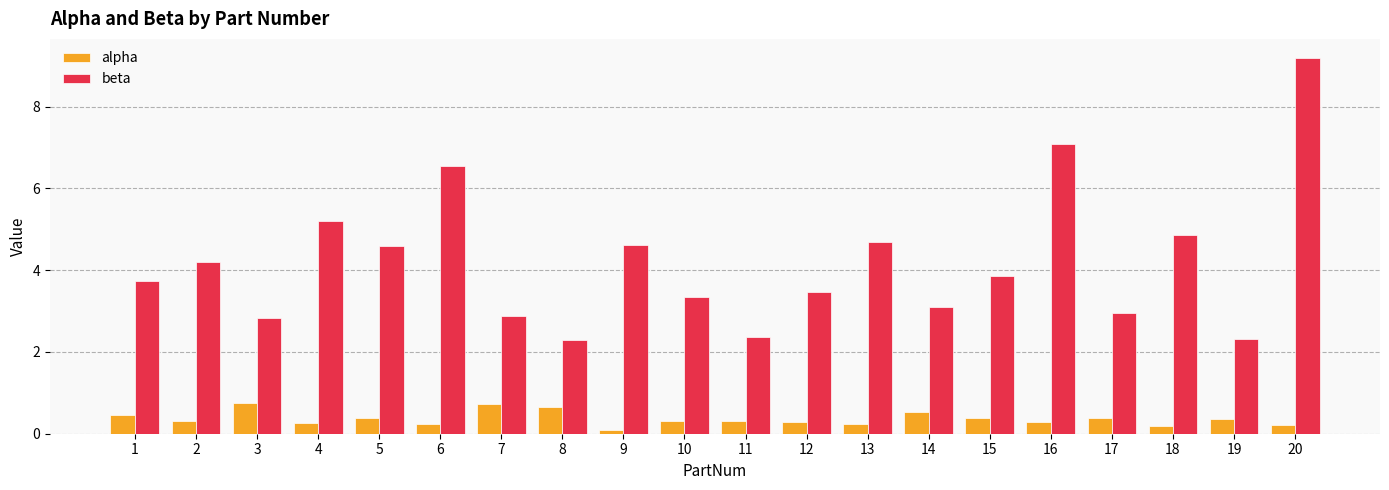

List the series in order of their overall mean, lowest first.

alpha, beta